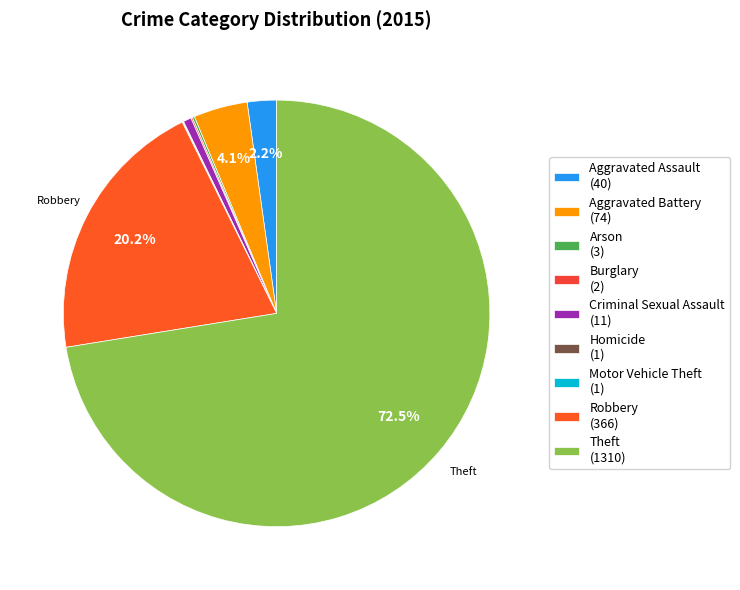

To the nearest percent, what portion does Criminal Sexual Assault represent?

1%